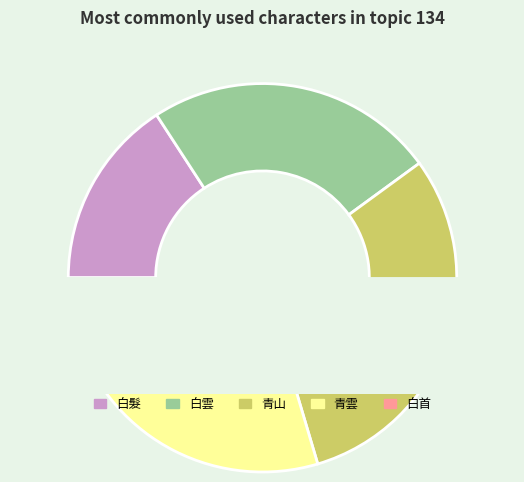

To the nearest percent, what percentage of the pie is 白髮?

16%